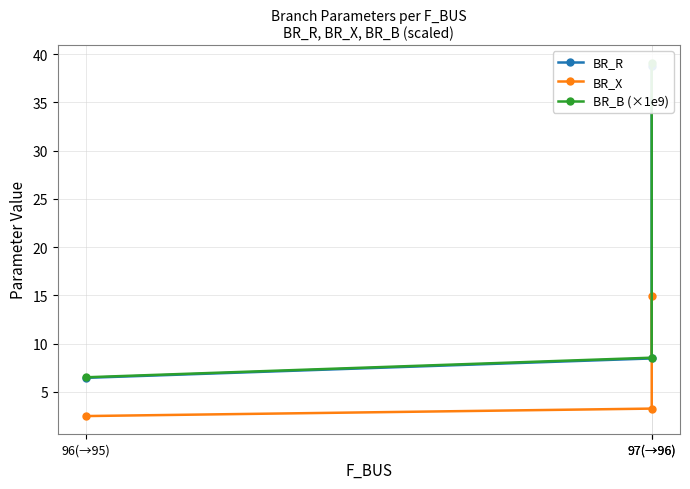

Which category has the lowest value across all series?

96(→95)